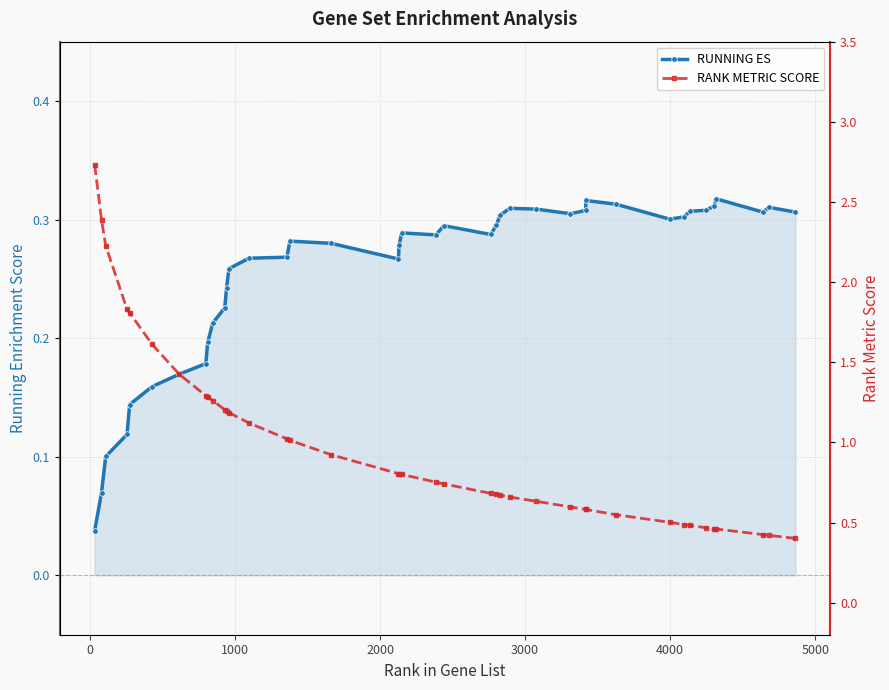

What is the sum of all RUNNING ES values?

10.1